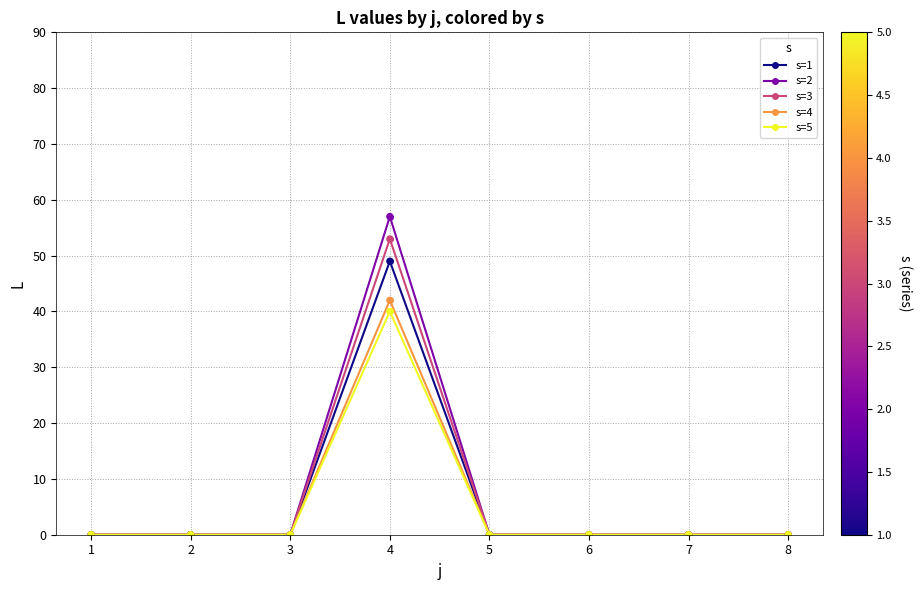

Between 4 and 6, which series saw the biggest shift?

s=2